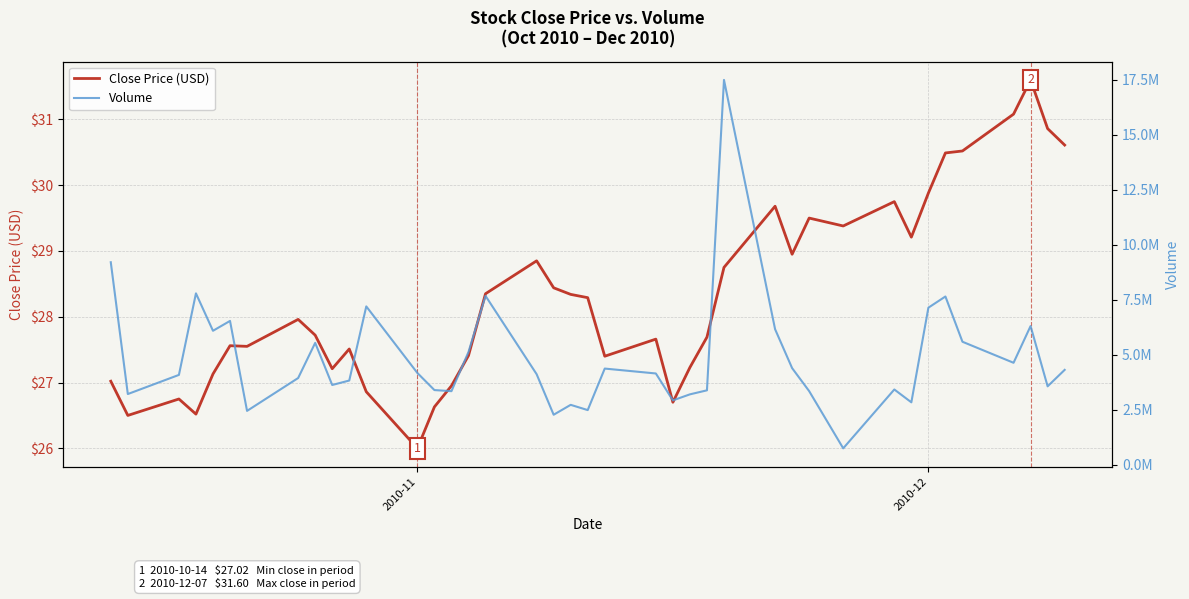

At which category does the chart reach its minimum across all series?

2010-11